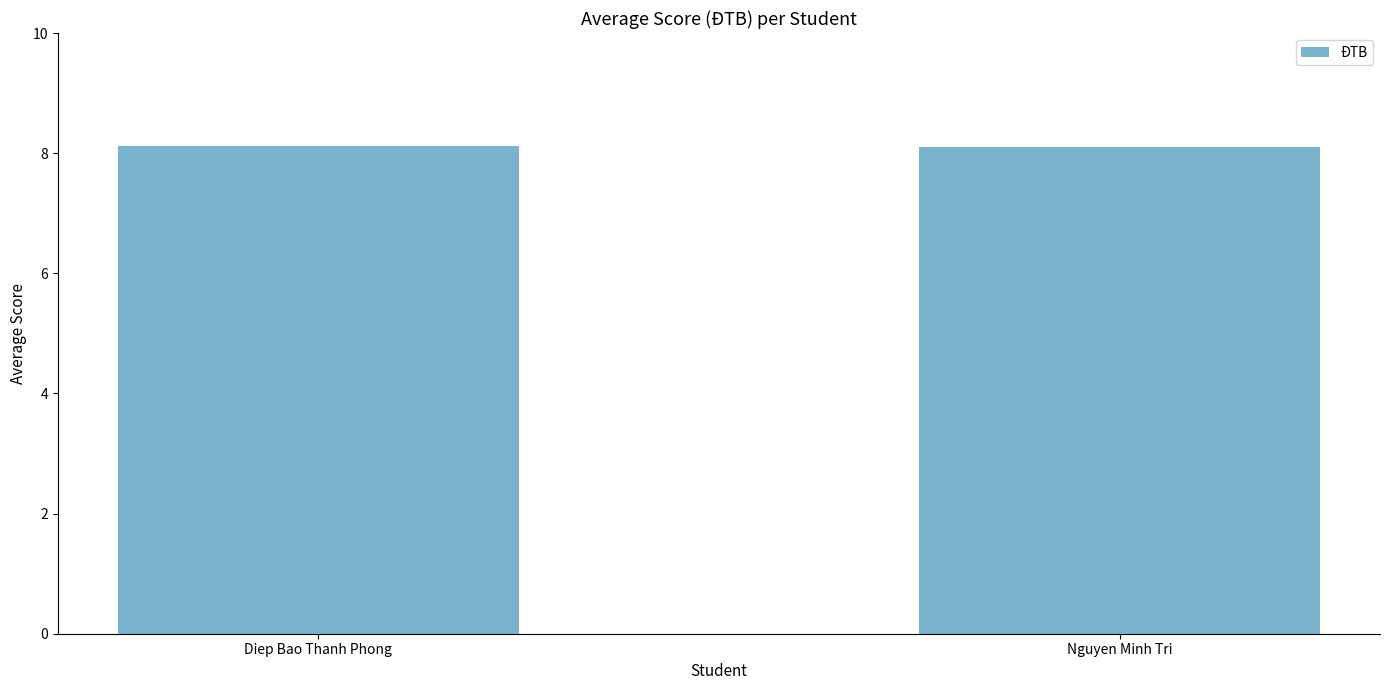

What value does the data have at Diep Bao Thanh Phong?

8.1